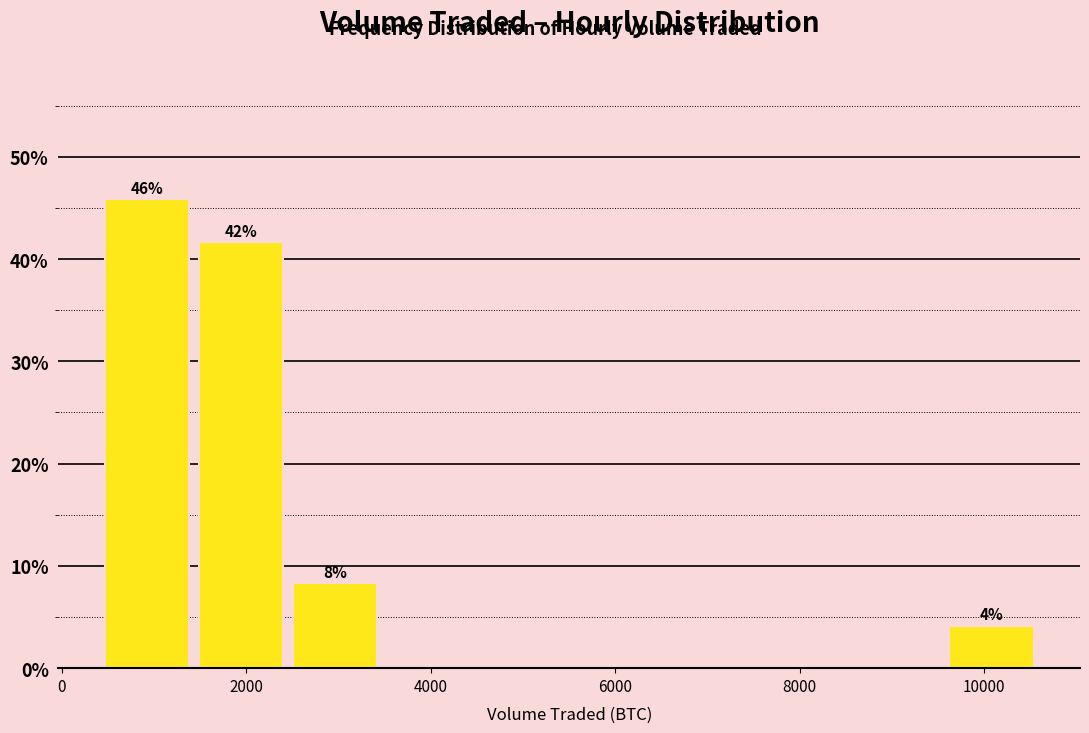

Which range on the x-axis has the tallest bar?

400 to 1400